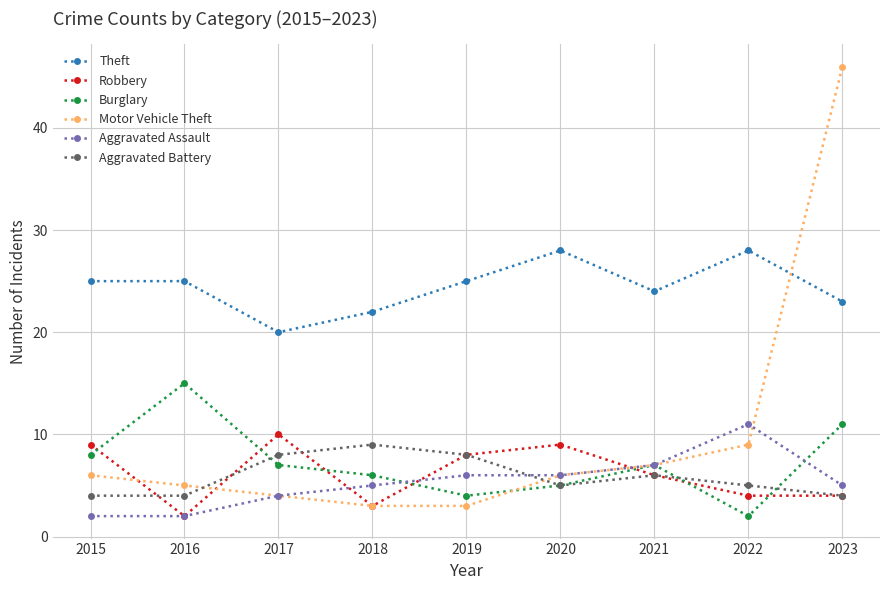

What is the value of the Burglary point at the 4th from the left?

6